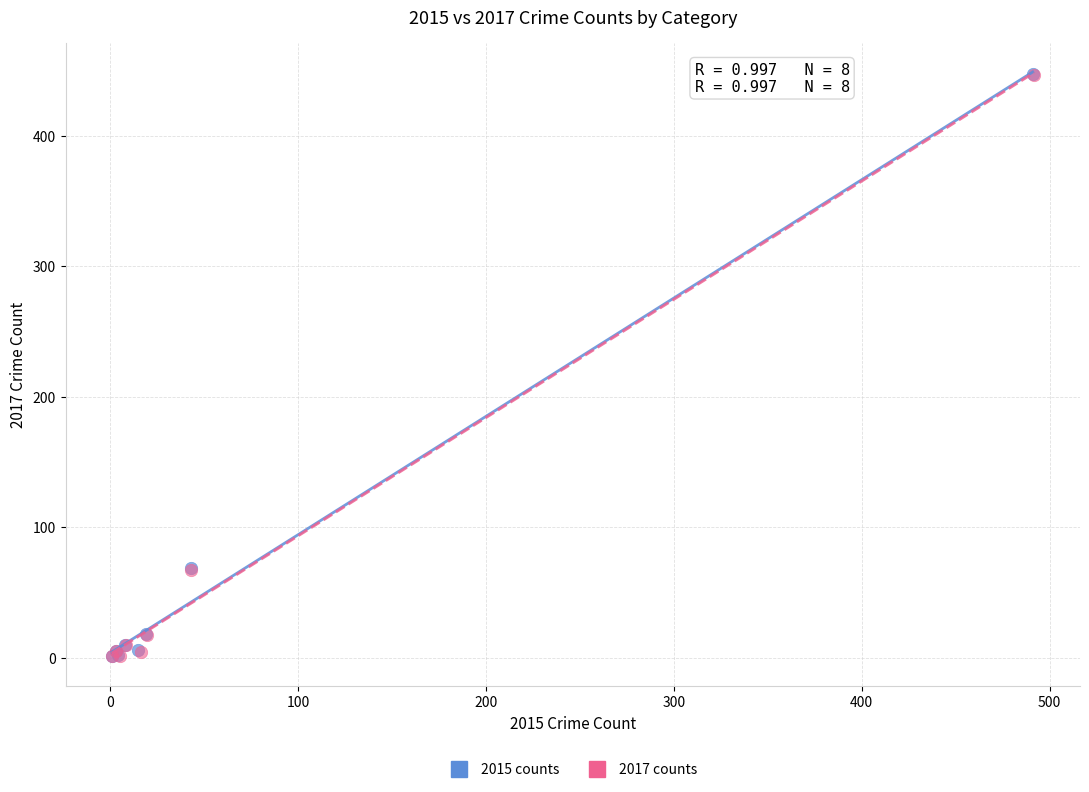

Which series has the largest Y range (max minus min)?

2015 counts